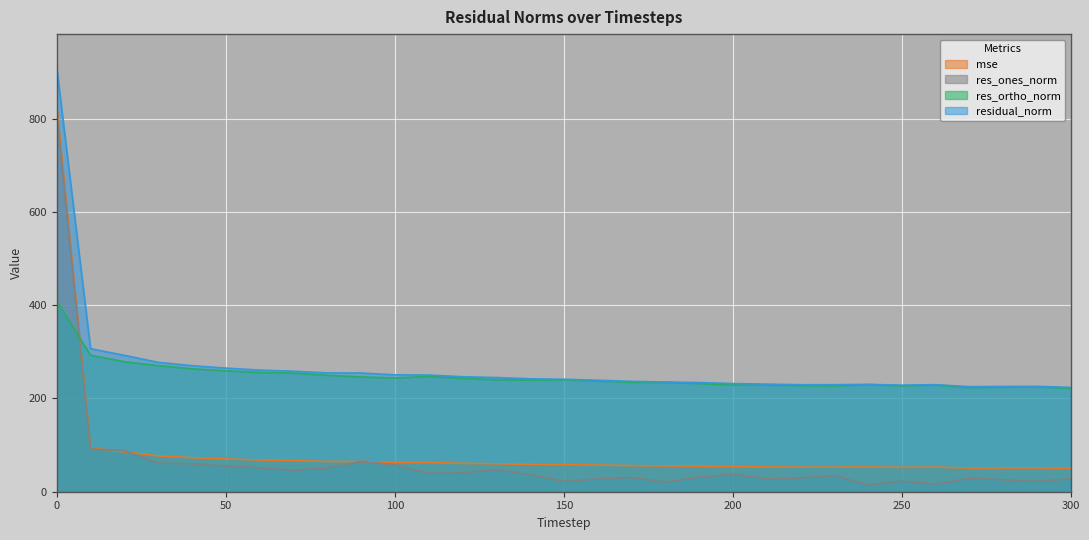

After their last crossing, which series has the higher values: res_ortho_norm or res_ones_norm?

res_ortho_norm